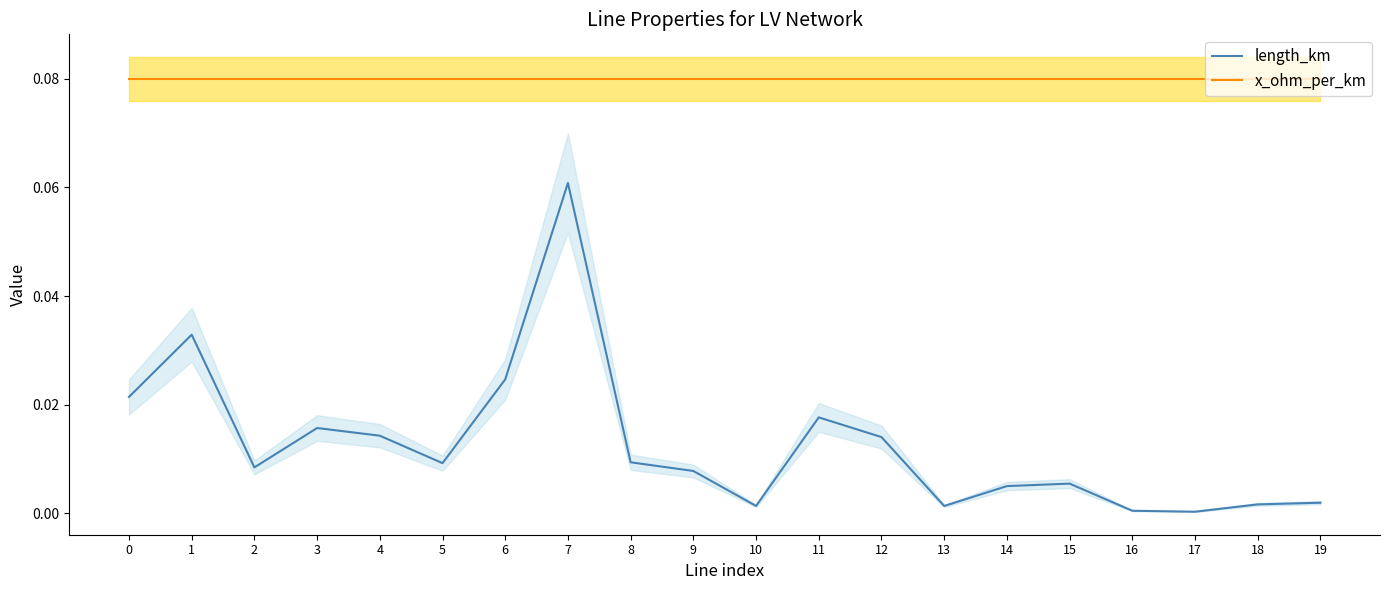

Rank the series at 11 from highest to lowest value.

x_ohm_per_km, length_km